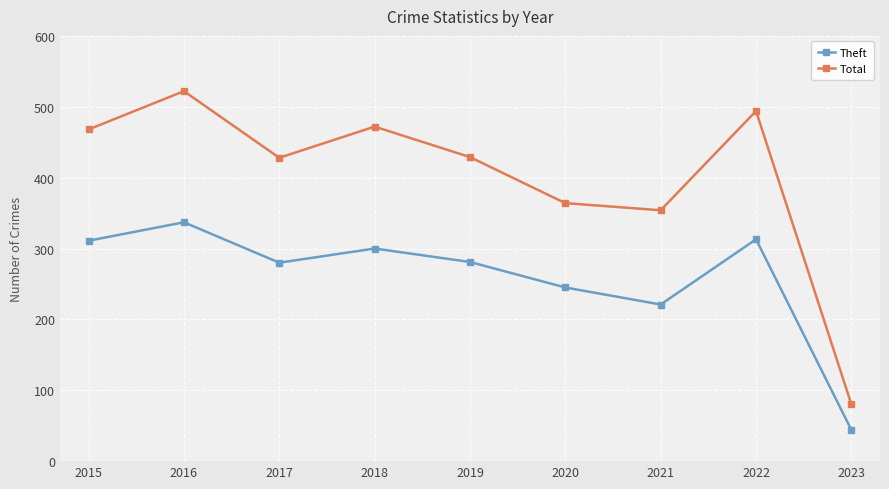

What is the approximate value of Total at 2015?

468